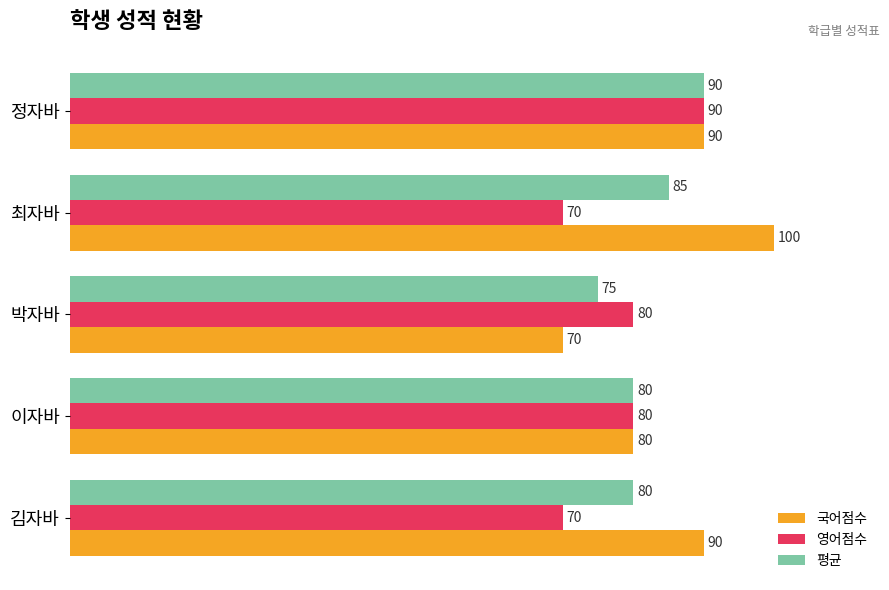

What is the greatest value displayed?

100